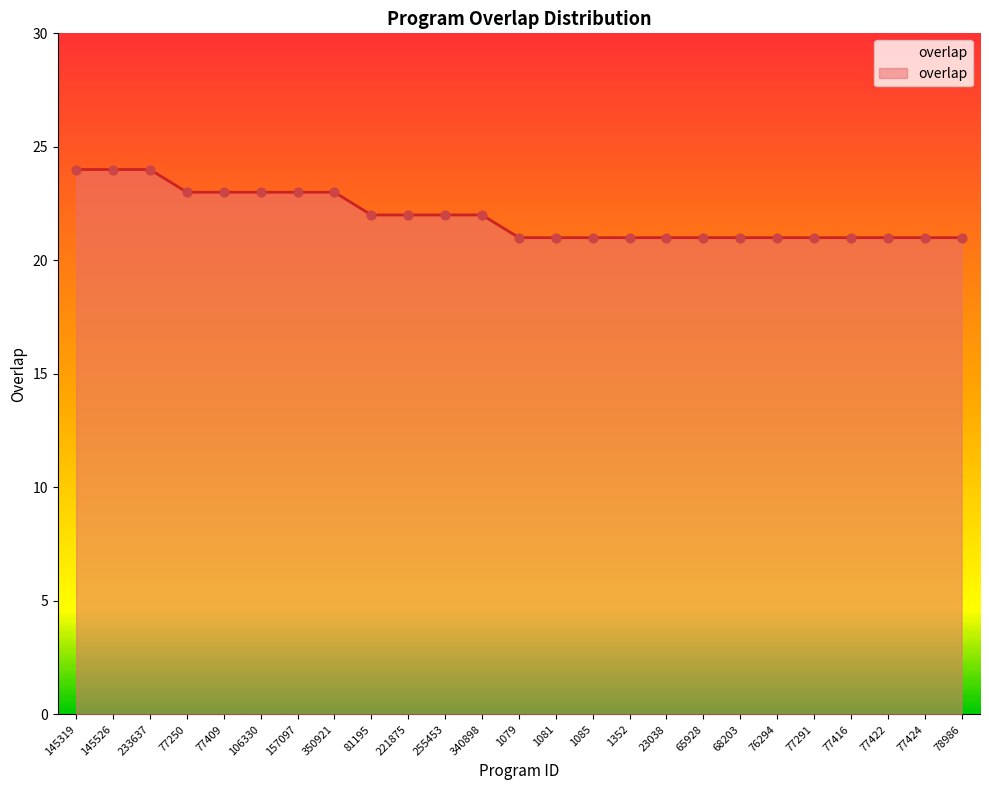

Between 145319 and 77250, which is larger?

145319